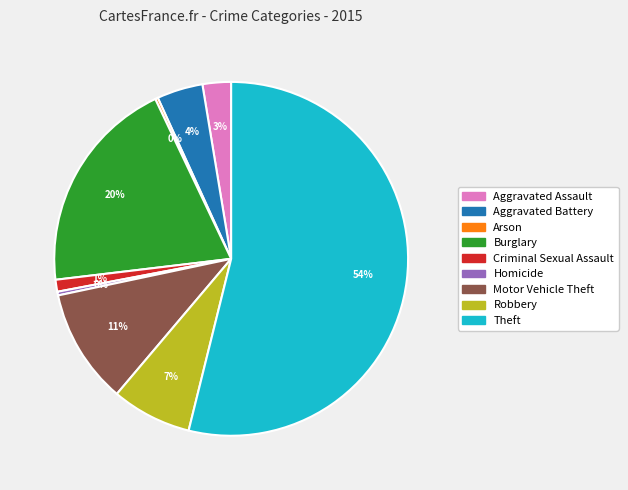

To the nearest percent, what portion does Motor Vehicle Theft represent?

11%